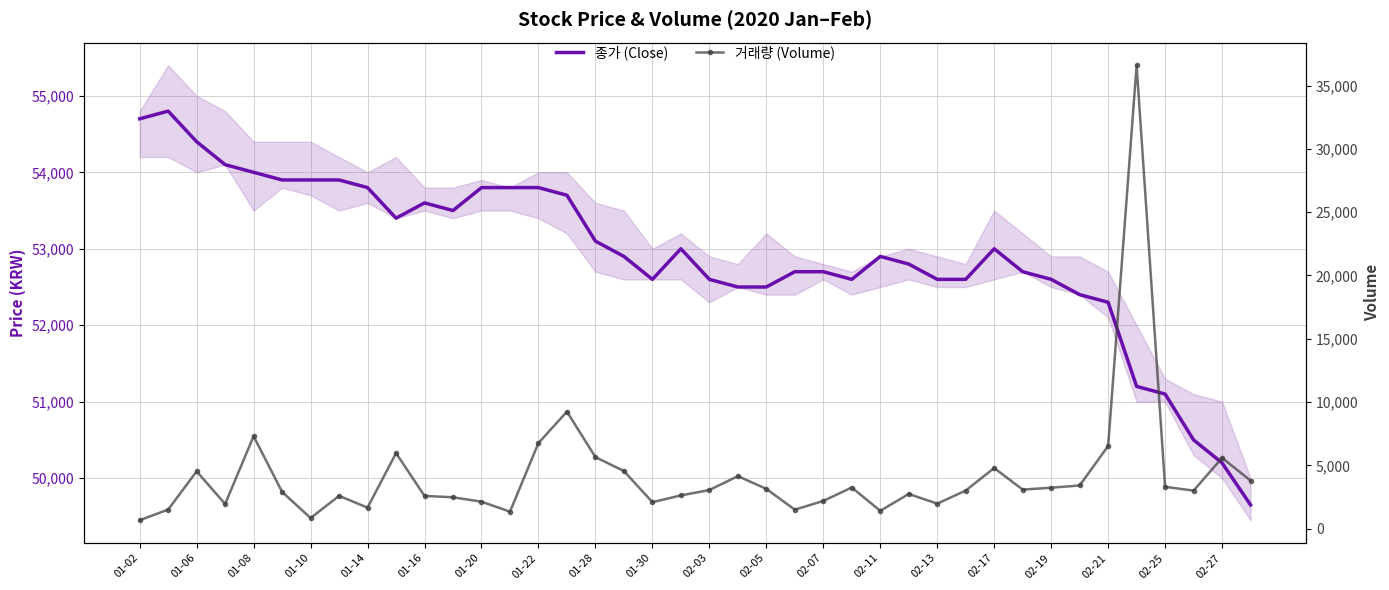

Which series has the largest total across all categories?

종가 (Close)